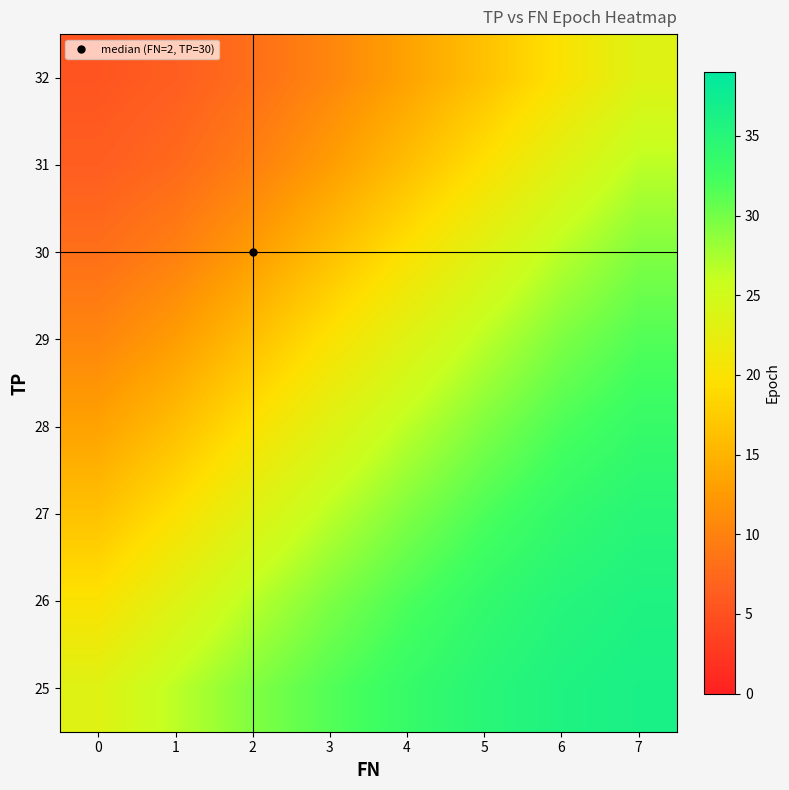

Reading right to left, list all the values displayed in this chart.

row_0: 23.4	20.0	16.5	13.3	10.5	8.1	6.4	5.4
row_1: 26.5	23.3	19.7	16.1	12.8	9.8	7.6	6.4
row_2: 29.3	26.7	23.3	19.8	16.2	12.7	9.8	8.1
row_3: 31.6	29.5	26.6	23.4	19.9	16.2	12.8	10.5
row_4: 33.4	31.9	29.4	26.6	23.4	19.8	16.1	13.3
row_5: 34.8	33.7	31.9	29.4	26.6	23.3	19.7	16.5
row_6: 35.8	35.1	33.7	31.9	29.5	26.7	23.3	20.0
row_7: 36.3	35.8	34.8	33.4	31.6	29.3	26.5	23.4